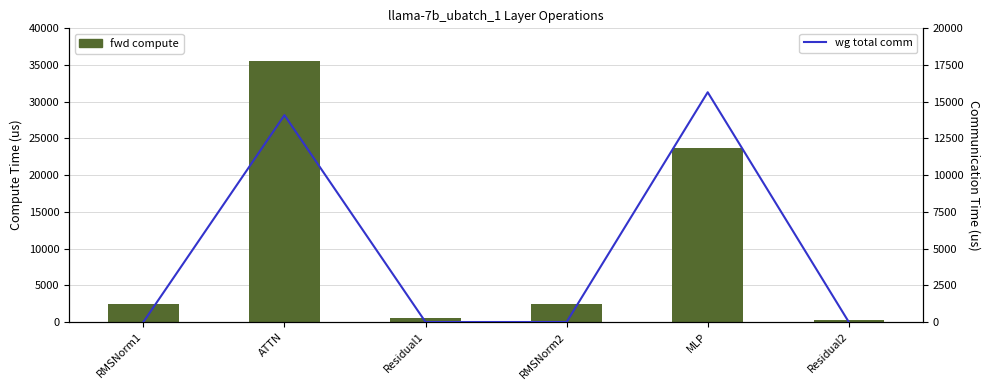

What is the difference between the maximum and minimum values in the fwd compute series?

35298.5